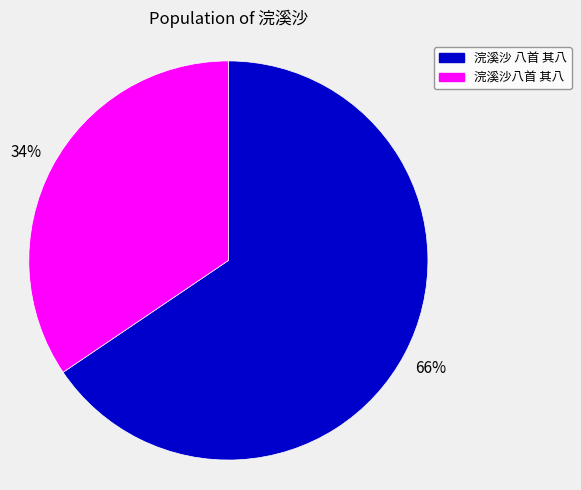

What percentage is the 浣溪沙 八首 其八 slice, to the nearest percent?

66%